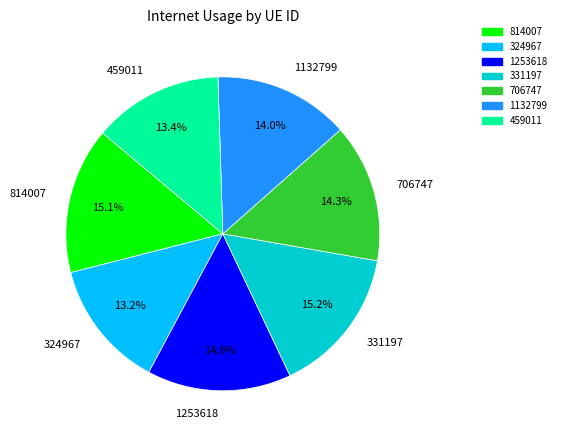

What is the ratio of the value at 814007 to the value at 324967?

1.1